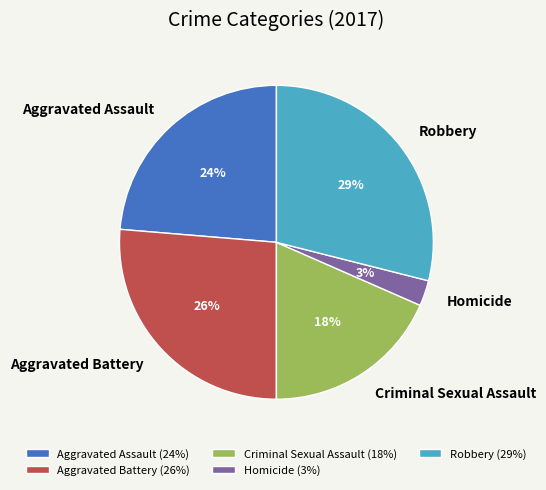

Which category has the biggest portion of the pie?

Robbery